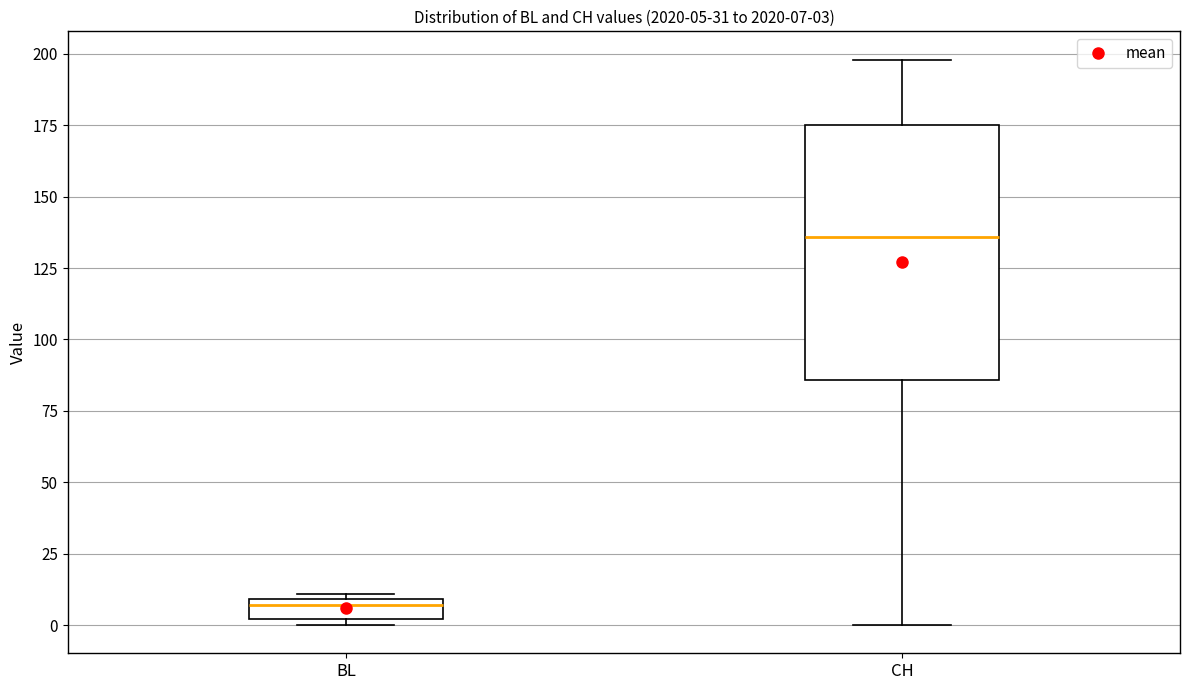

Which box's median line is the lowest?

BL